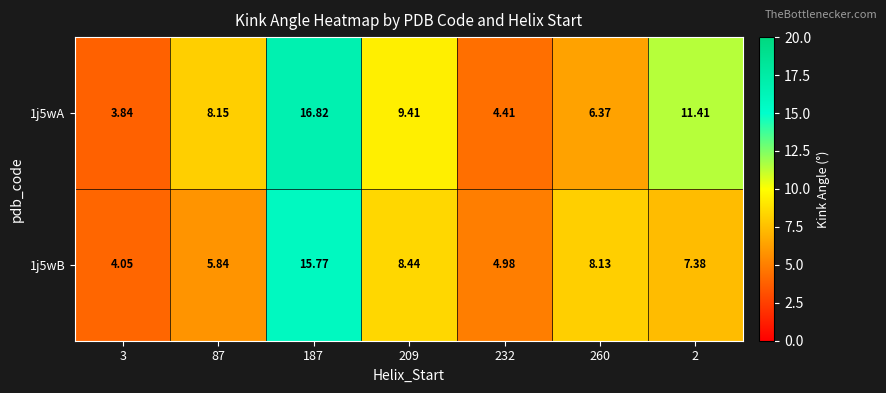

How many data points in 1j5wA are above 8?

4